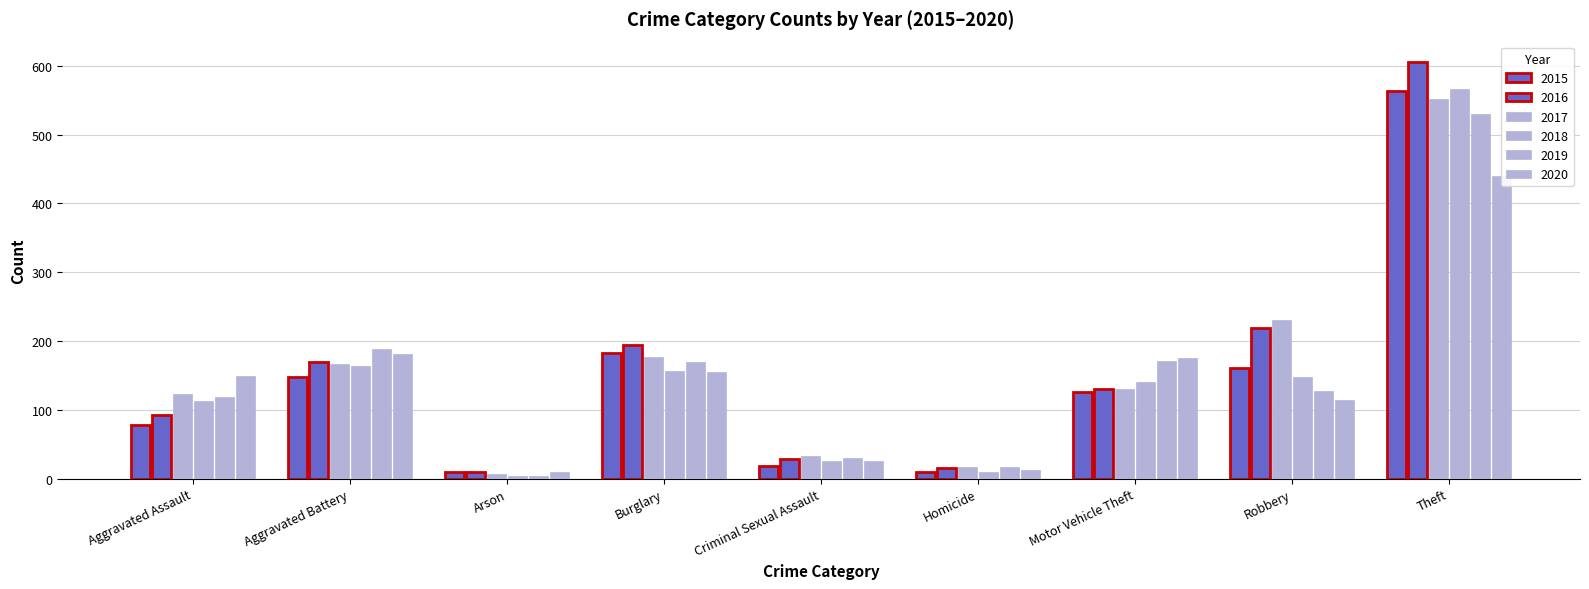

List the series in order of their peak value, lowest first.

2020, 2019, 2017, 2015, 2018, 2016